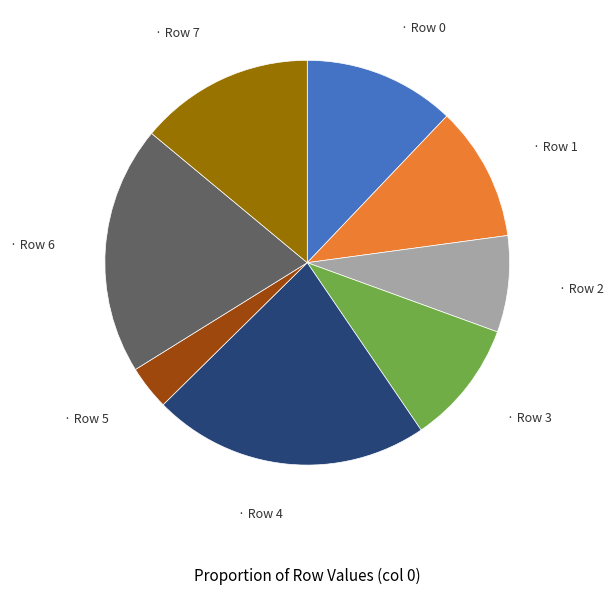

Is there any slice that represents more than half of the pie?

No